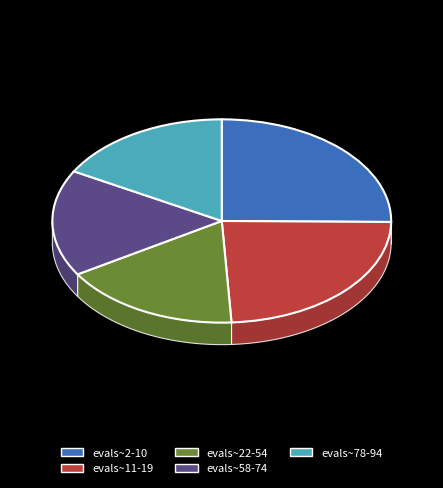

Is evals~2-10 the majority of the pie?

No